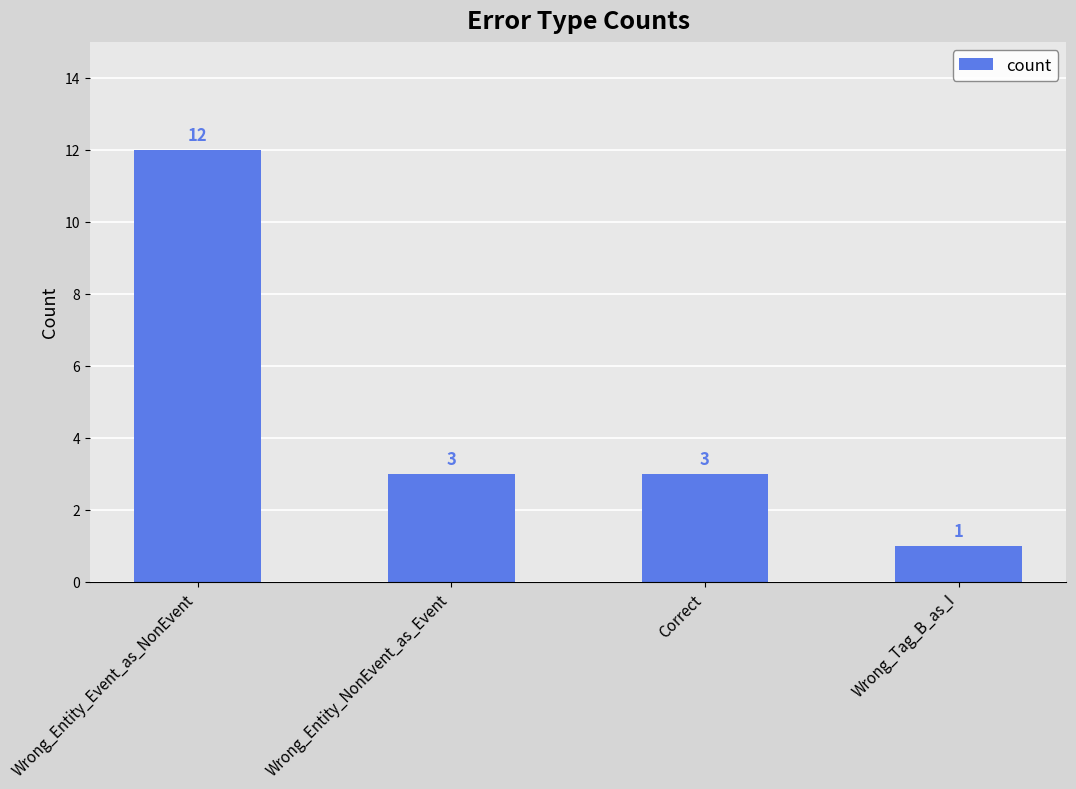

What is the smallest value displayed?

1